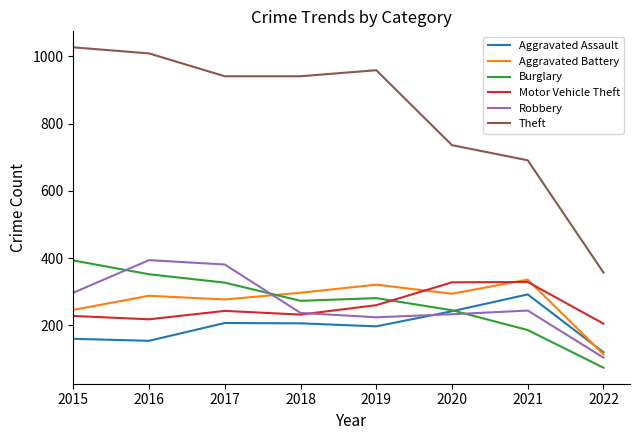

What is the difference between the Motor Vehicle Theft values at 2021 and 2018?

97